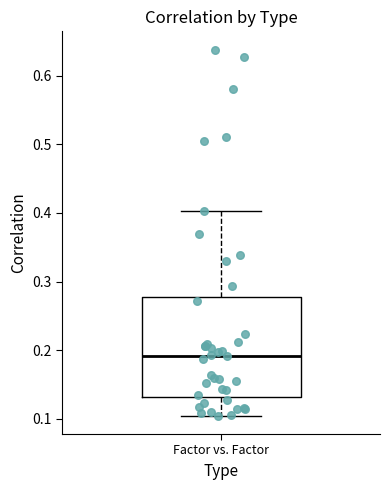

Read this box plot against the y-axis: the position of the median line, the range covered by the box, and the ends of both whiskers. The values are not printed on the chart, so give them approximately, as read against the axis.

median 0.19, box 0.13 to 0.28, whiskers 0.10 to 0.40